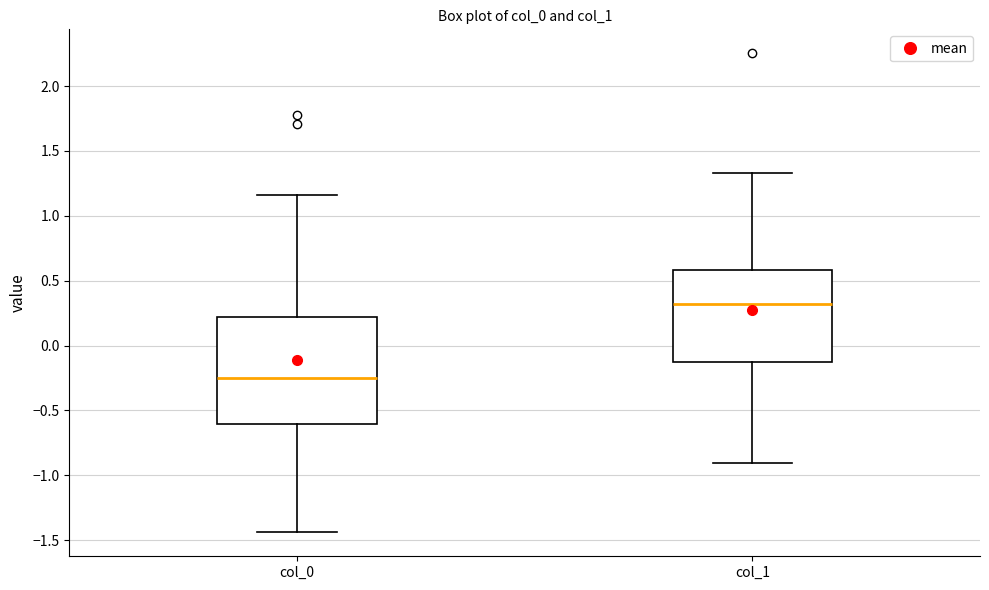

Comparing the boxes themselves (not the whiskers), which one is the tallest?

col_0